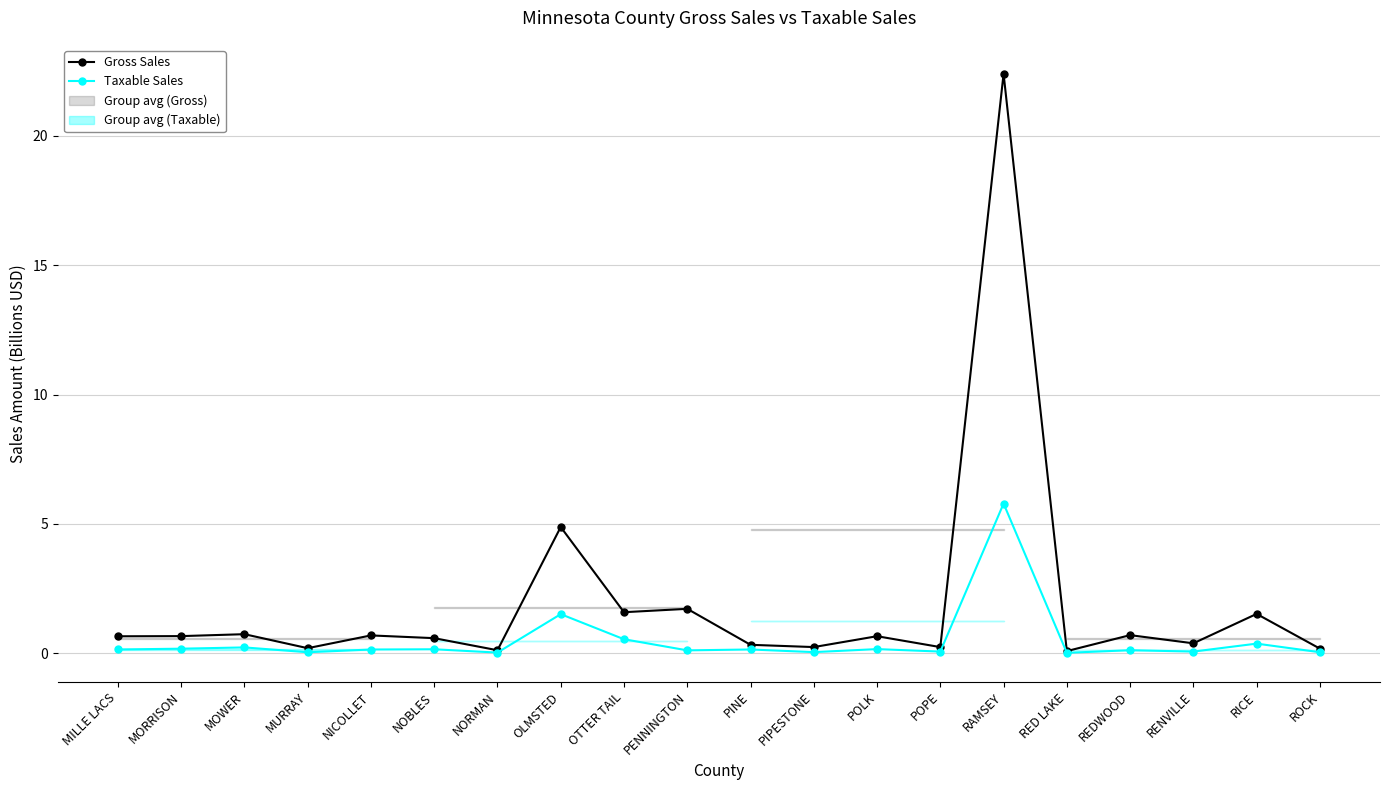

What position from the left is POLK?

13